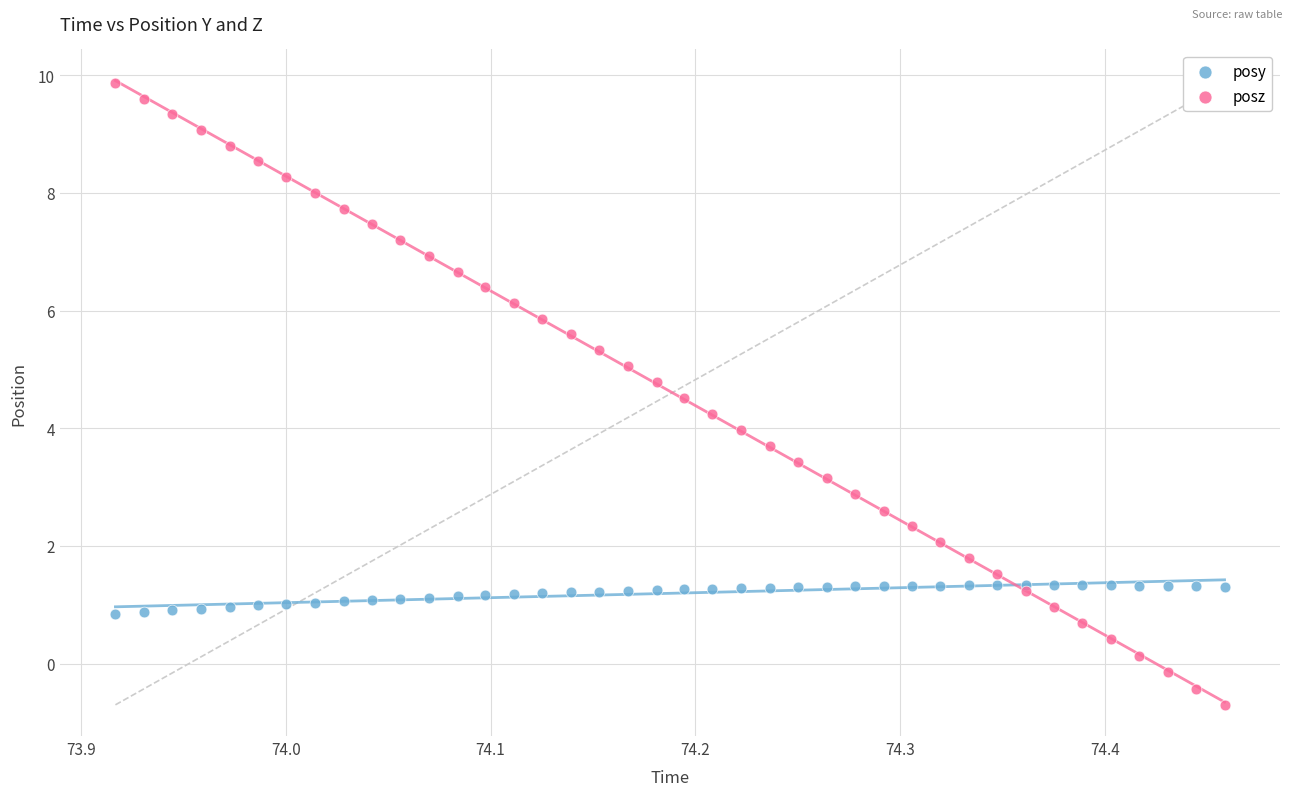

Which series has the widest spread of Y values?

posz